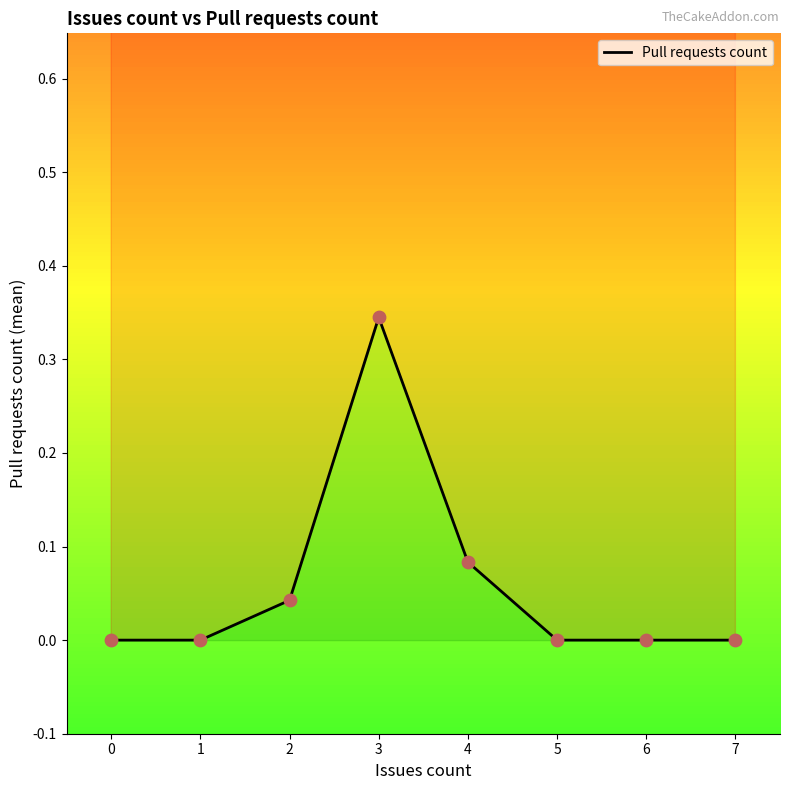

Which has a higher value, 7 or 0?

7